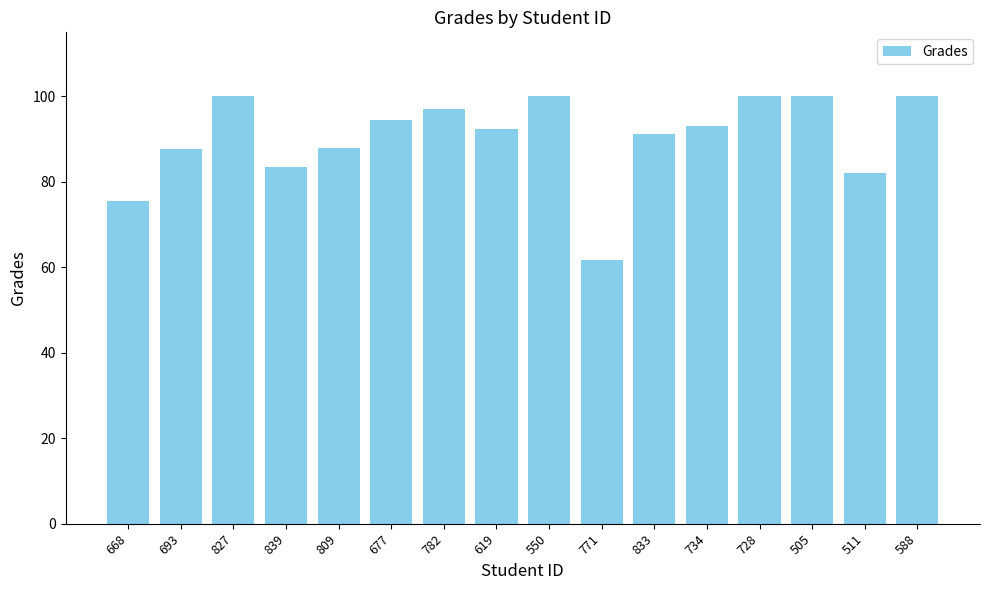

Between 734 and 668, which is larger?

734